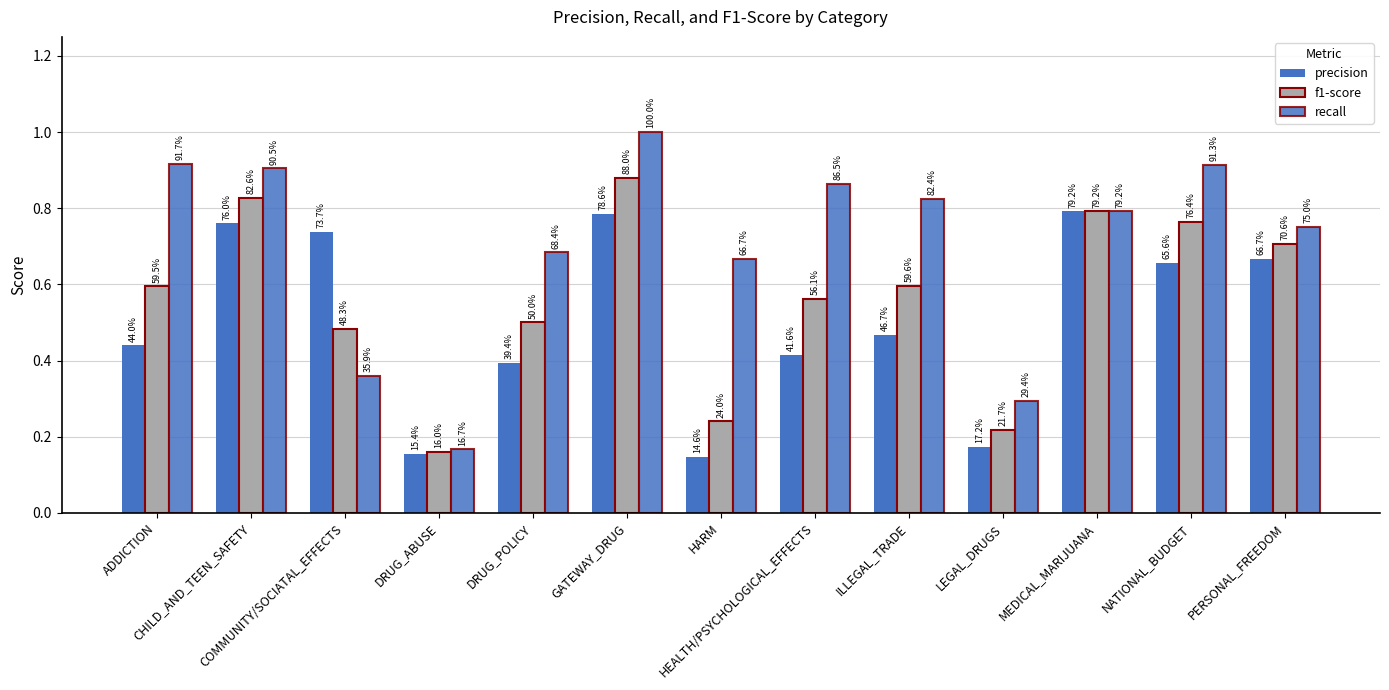

List the labels in order of precision value, smallest first.

HARM, DRUG_ABUSE, LEGAL_DRUGS, DRUG_POLICY, HEALTH/PSYCHOLOGICAL_EFFECTS, ADDICTION, ILLEGAL_TRADE, NATIONAL_BUDGET, PERSONAL_FREEDOM, COMMUNITY/SOCIATAL_EFFECTS, CHILD_AND_TEEN_SAFETY, GATEWAY_DRUG, MEDICAL_MARIJUANA